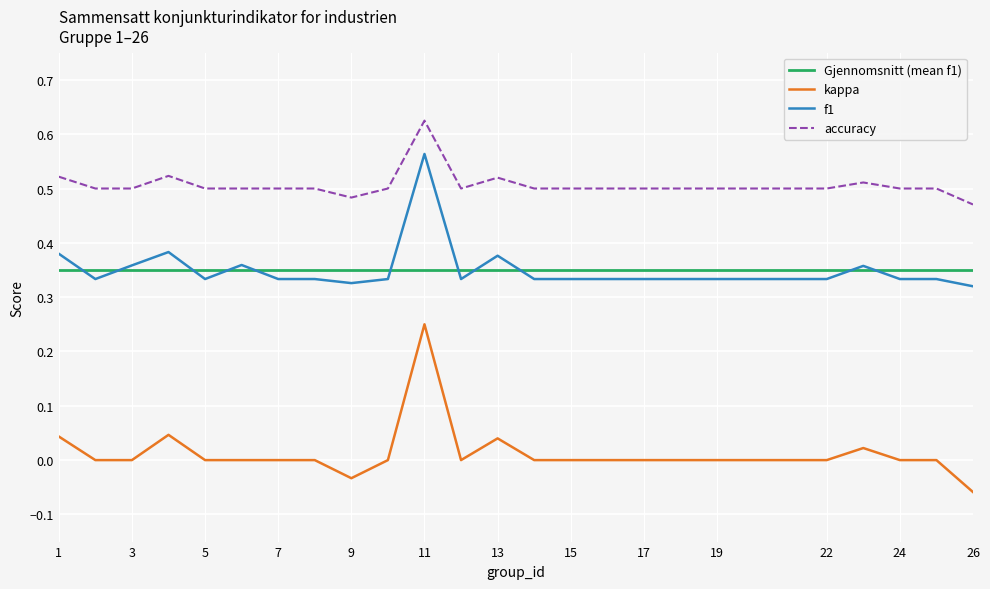

Does the chart display data point markers on the line(s)?

No